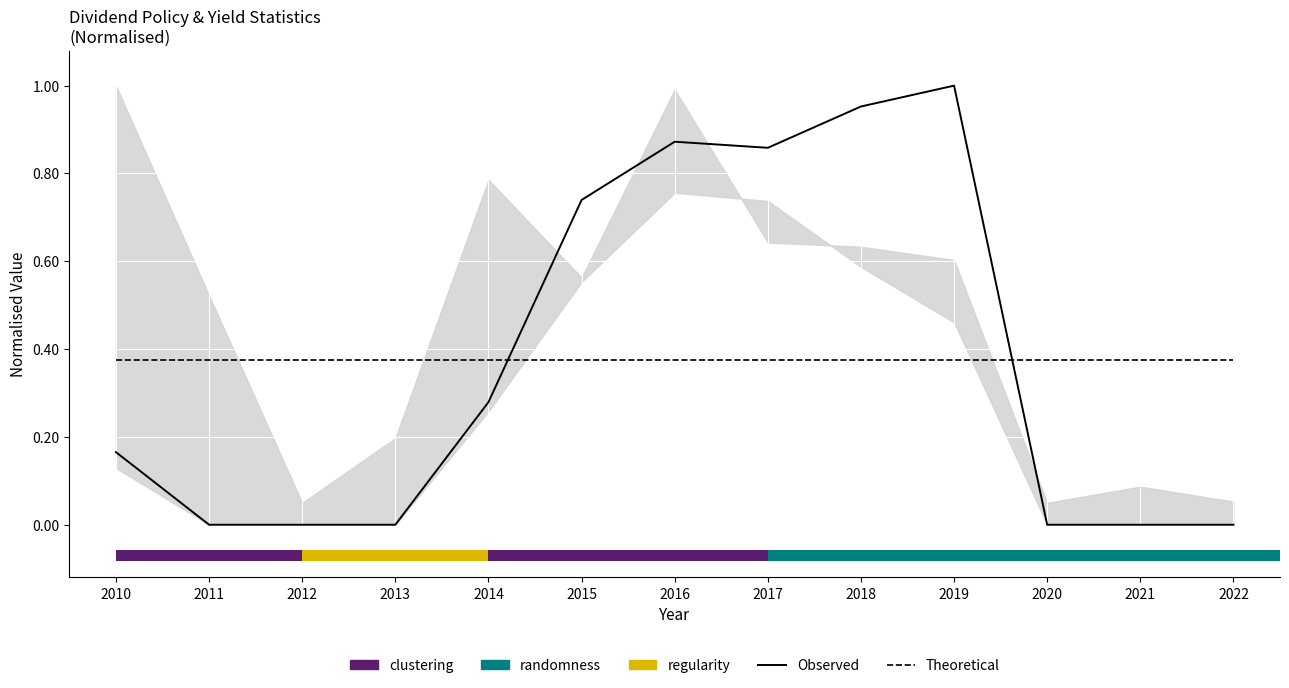

Which label corresponds to the largest value in the chart?

2019